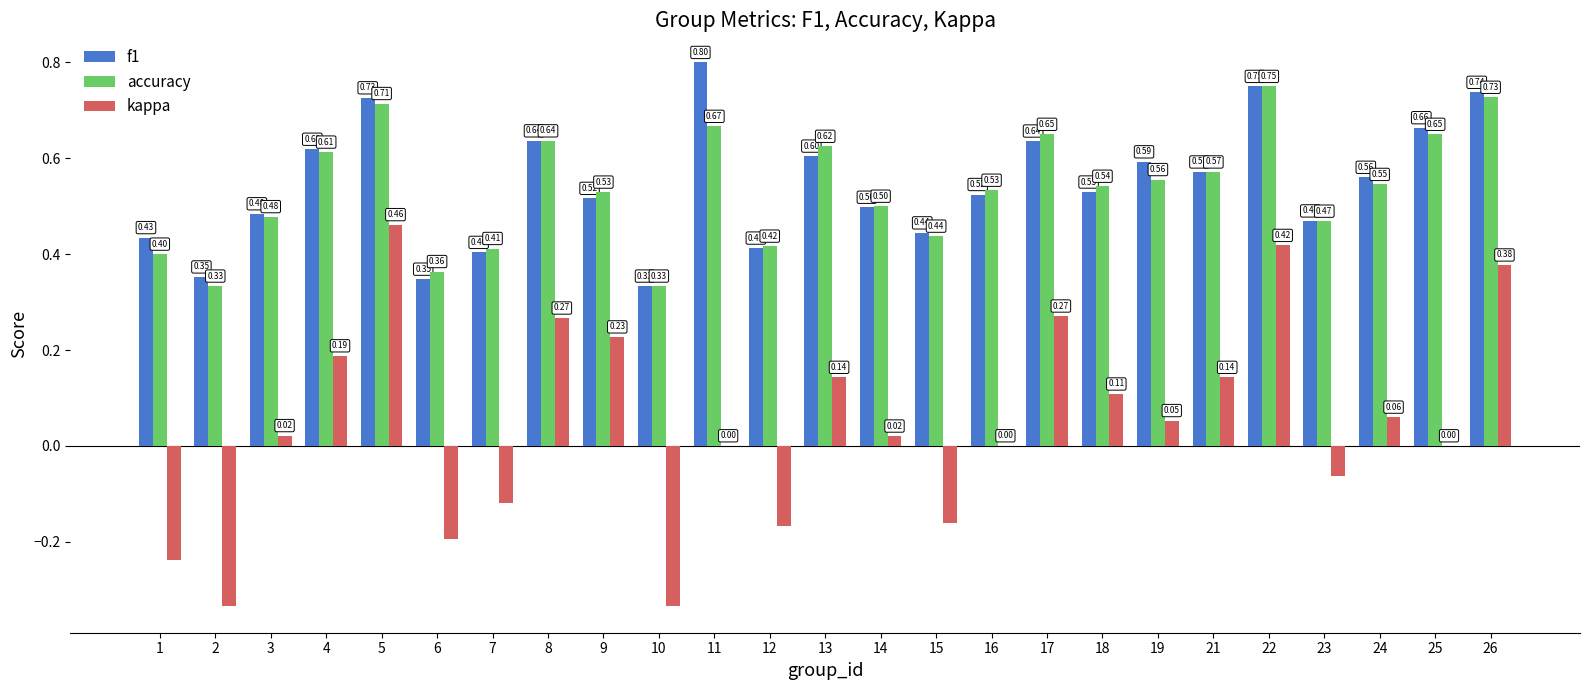

At which category is the sum across all series the highest?

22